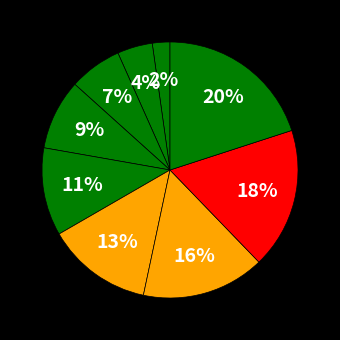

To the nearest percent, what is the average slice percentage?

11%